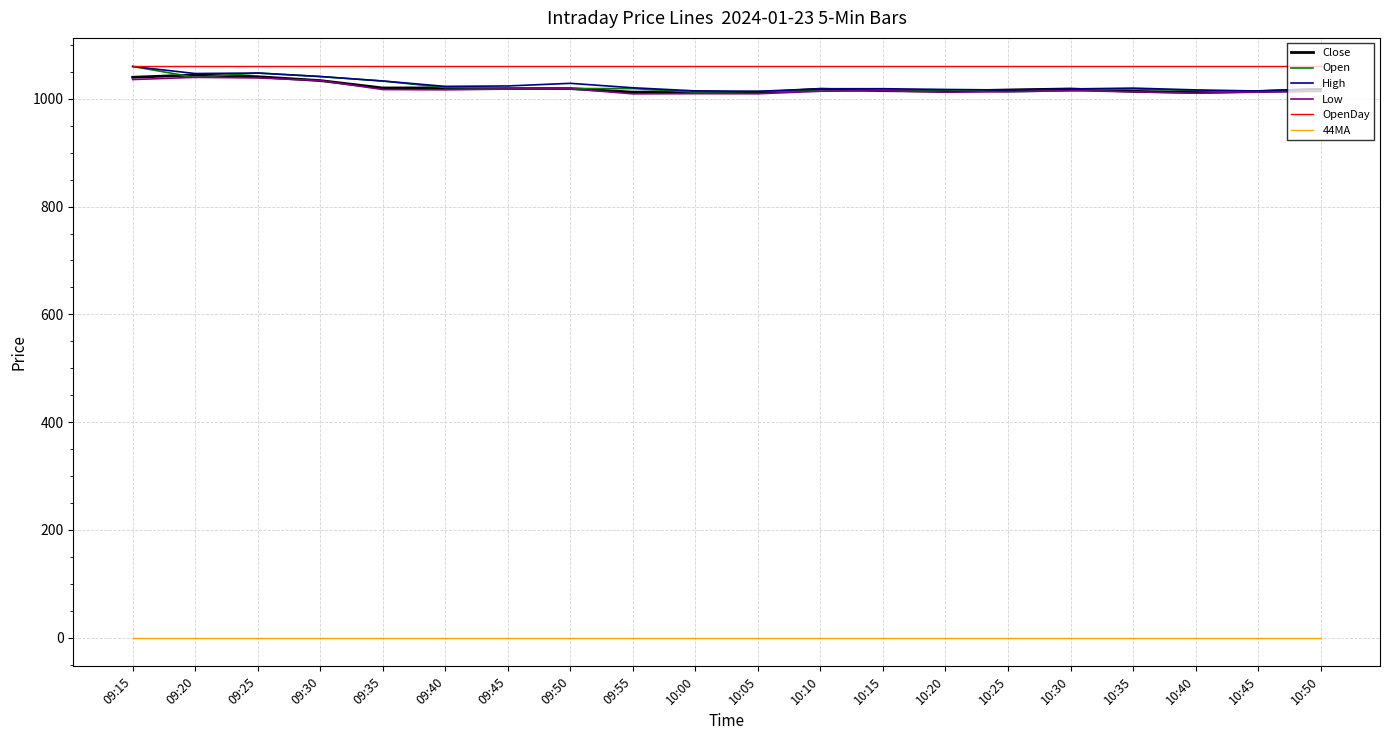

What is the difference between the maximum and minimum values in the Low series?

30.6